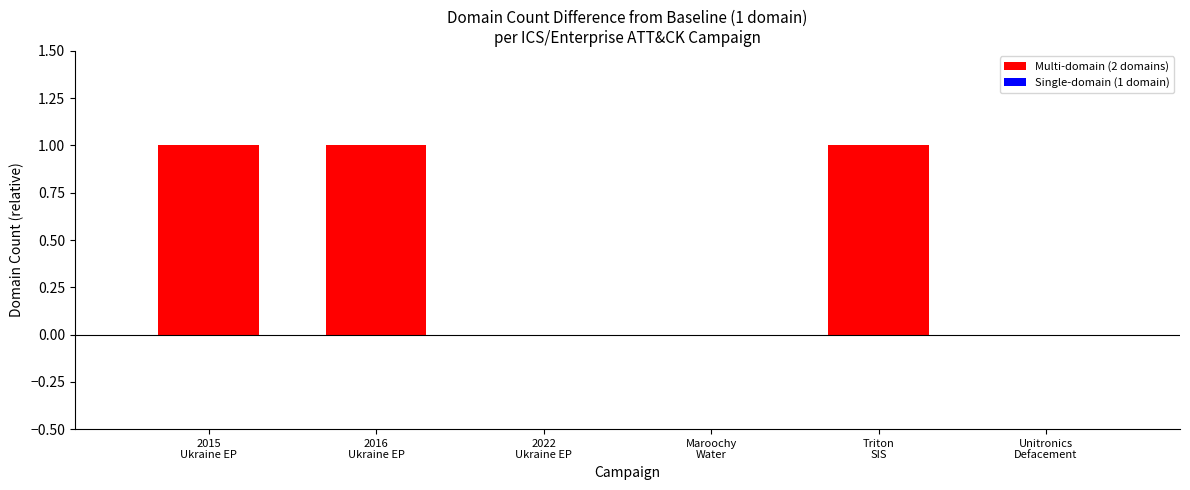

List the labels in order of value, largest first.

2015 Ukraine Electric Power Attack, 2016 Ukraine Electric Power Attack, Triton Safety Instrumented System Attack, 2022 Ukraine Electric Power Attack, Maroochy Water Breach, Unitronics Defacement Campaign